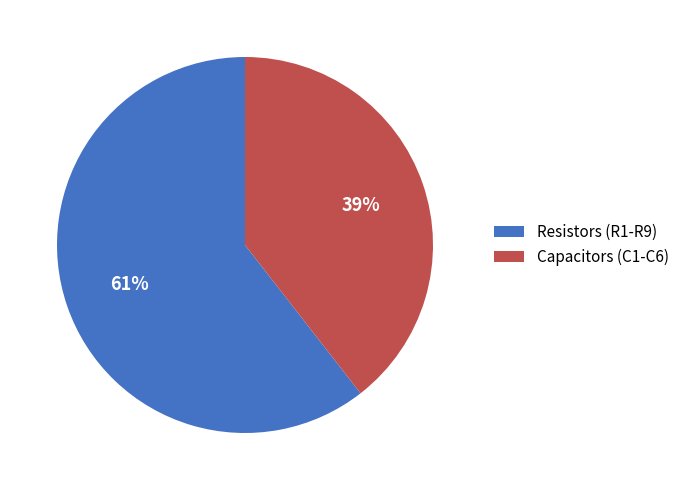

To the nearest percent, what is the combined percentage of Capacitors (C1-C6) and Resistors (R1-R9)?

100%